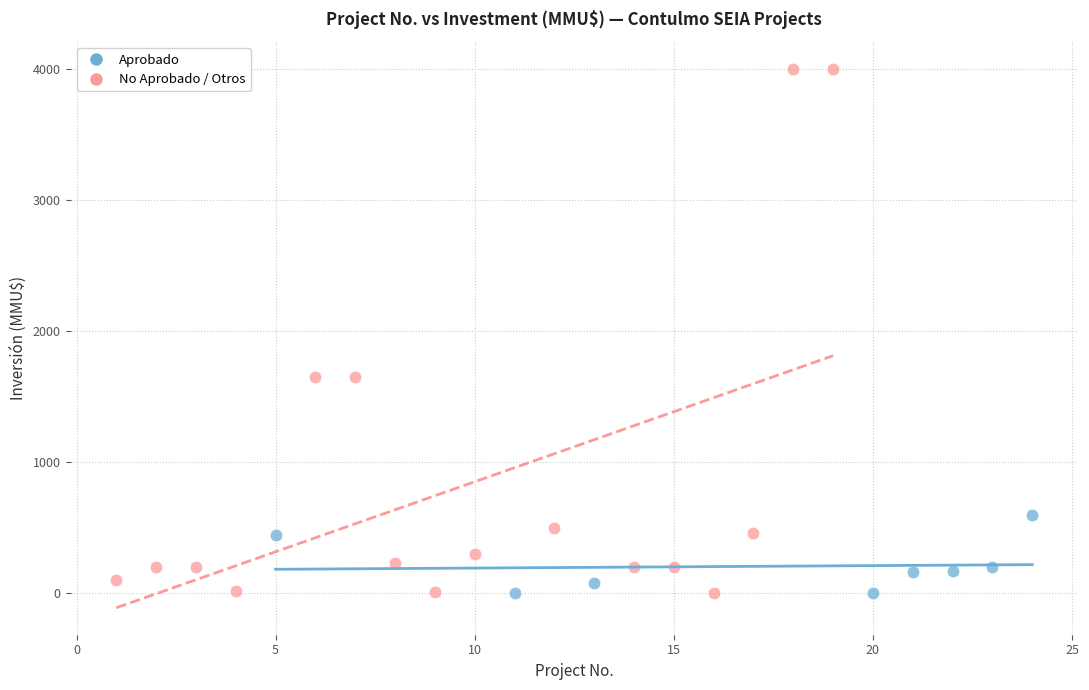

Which series reaches the maximum Y coordinate?

No Aprobado / Otros